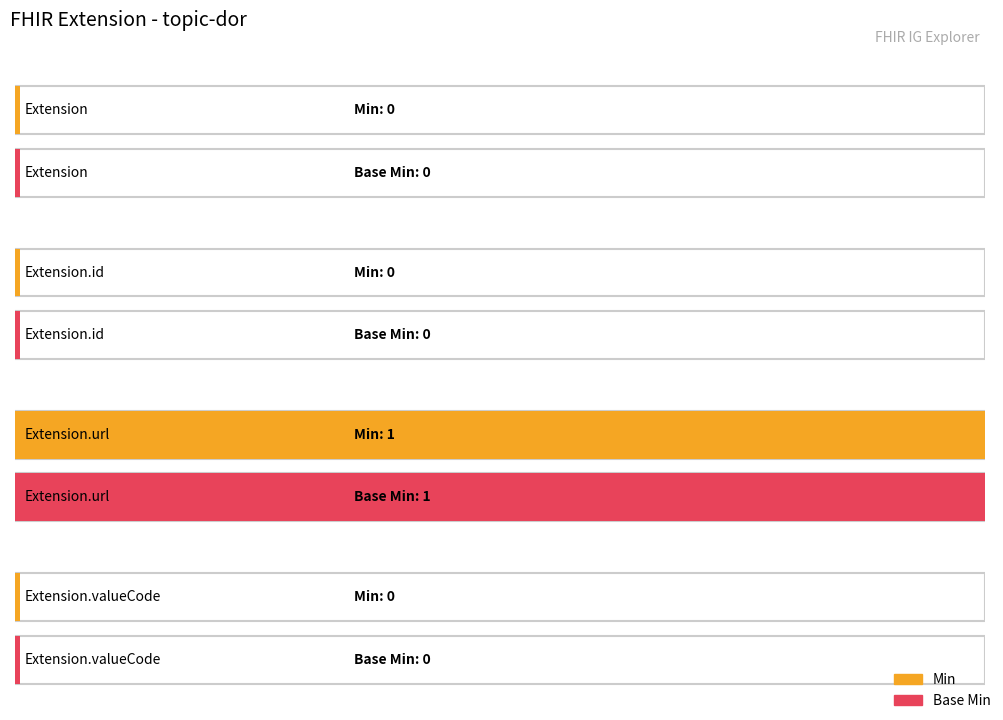

At how many categories does at least one series exceed 0?

1